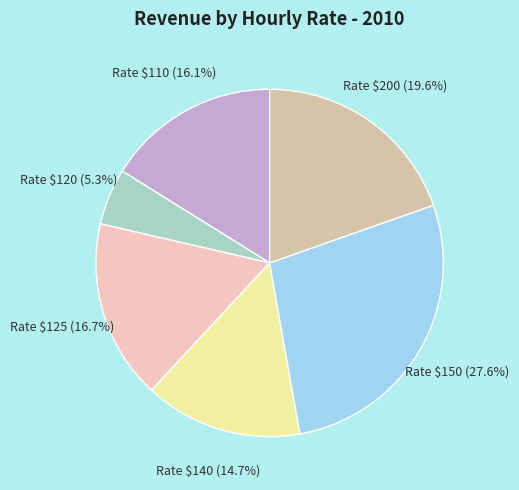

Which category has the biggest portion of the pie?

Rate $150